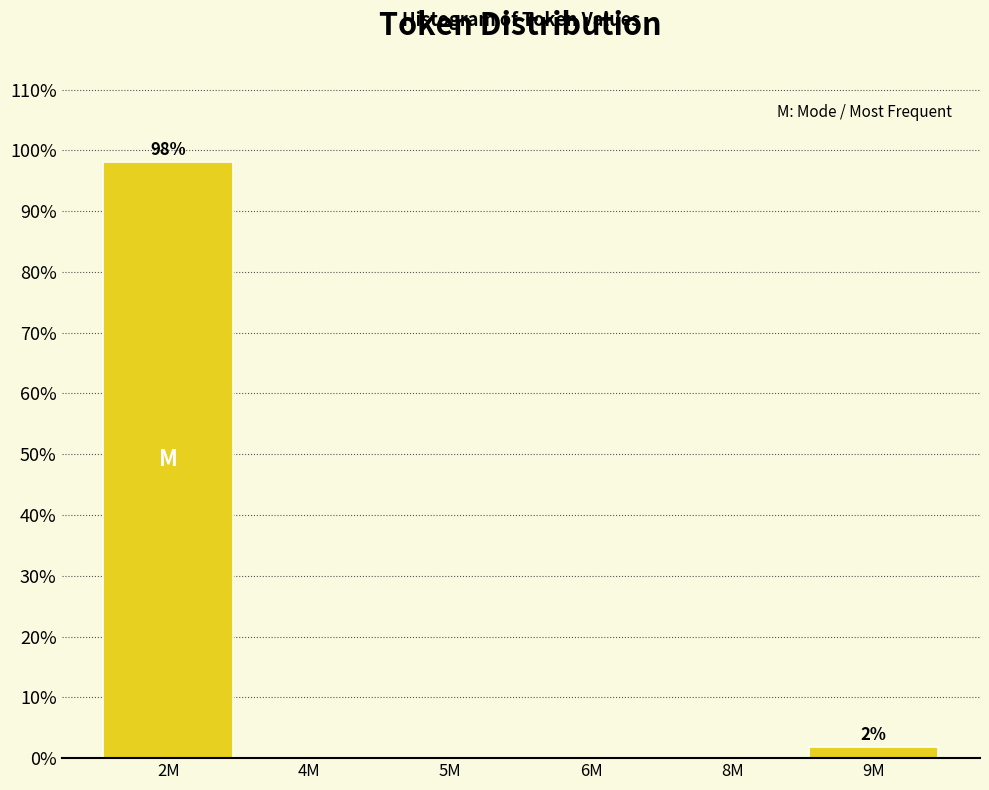

Reading right to left, transcribe all the data shown in this chart.

9M=1.9	8M=0.0	6M=0.0	5M=0.0	4M=0.0	2M=98.1